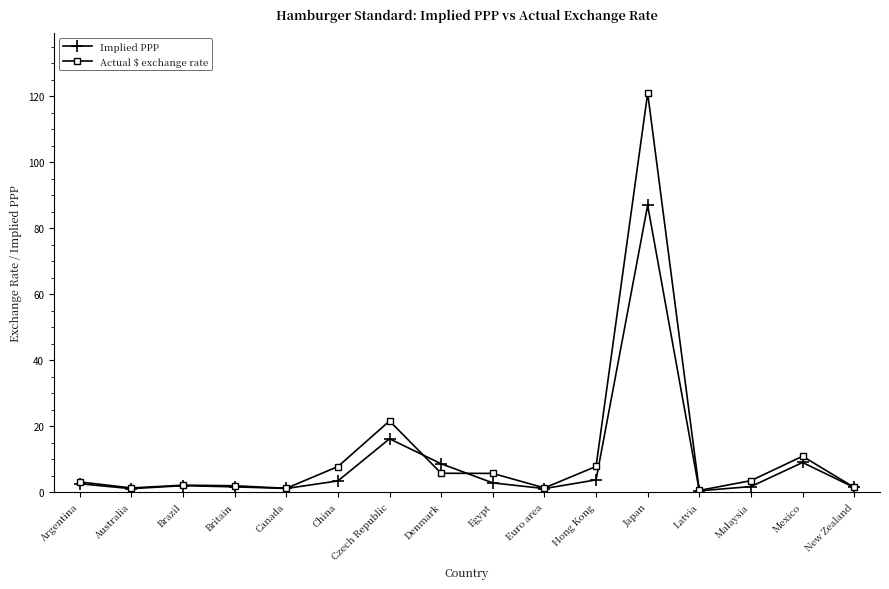

Rank the series by their average value, from lowest to highest.

Implied PPP, Actual $ exchange rate